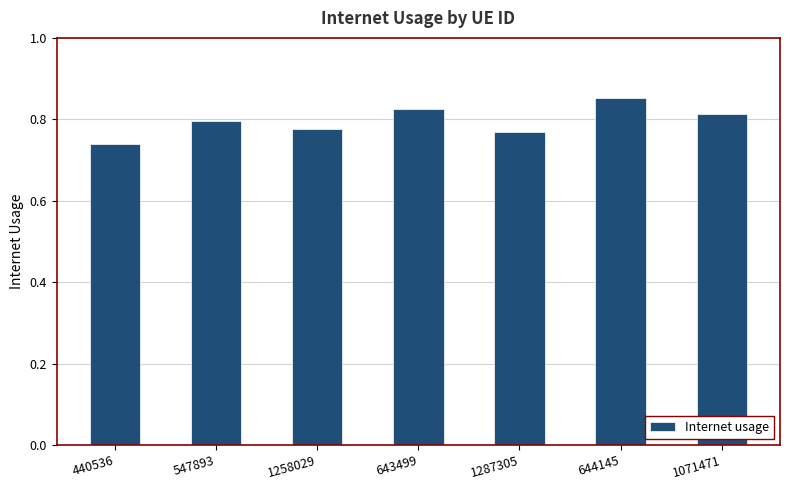

Where is the data nearest to the value 0?

440536